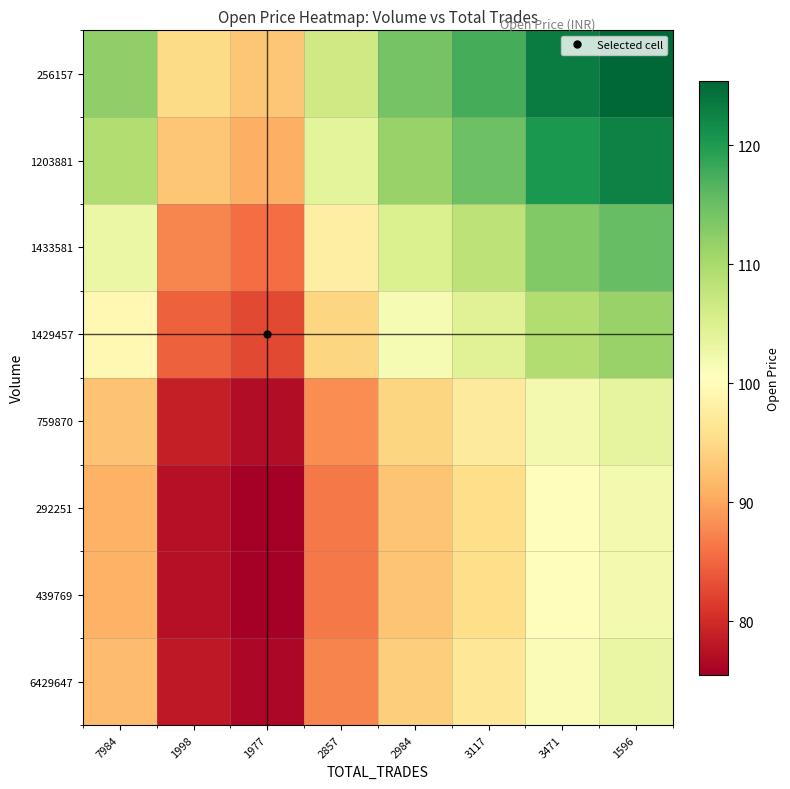

At which category is the sum across all series the highest?

1596